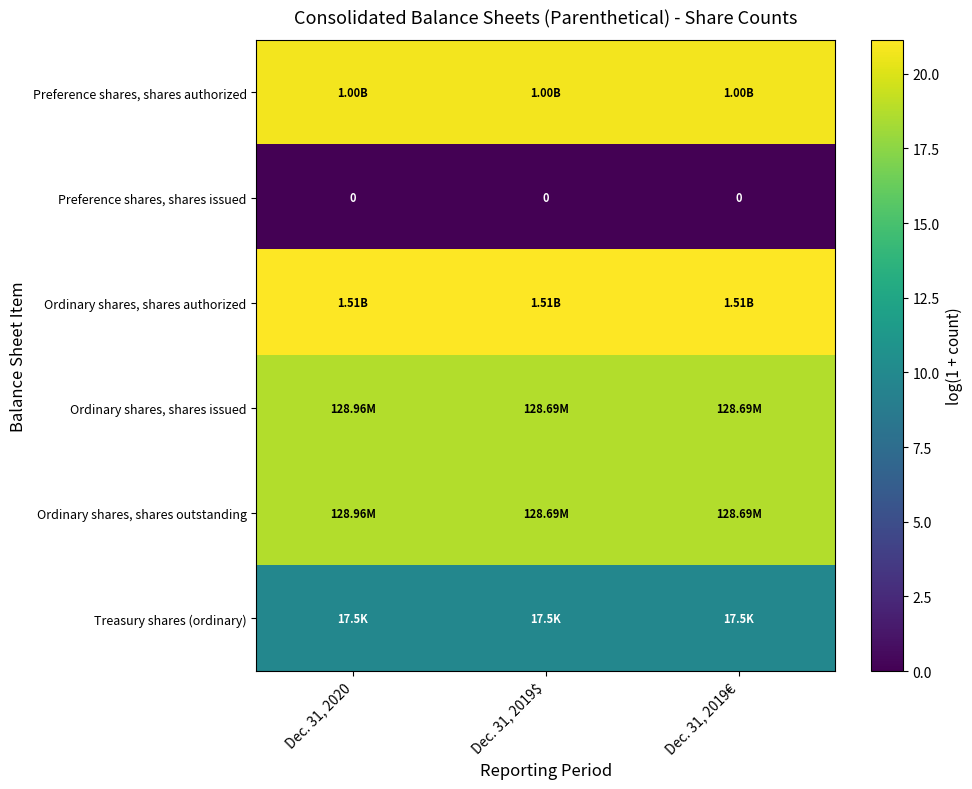

What is the total value across all series at Dec. 31, 2019€?

89.0